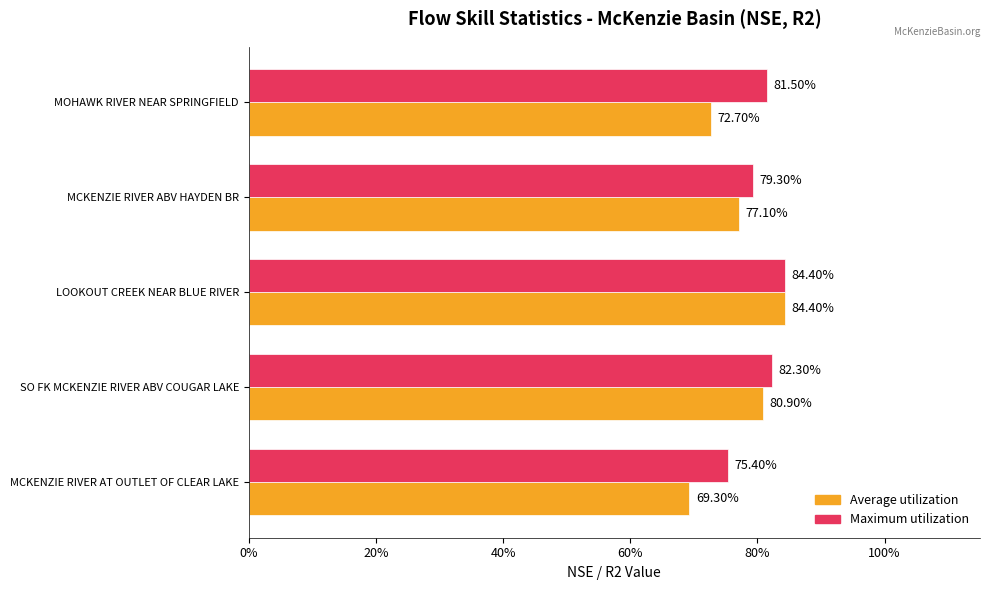

Rank the series by their maximum value, from lowest to highest.

Average utilization, Maximum utilization